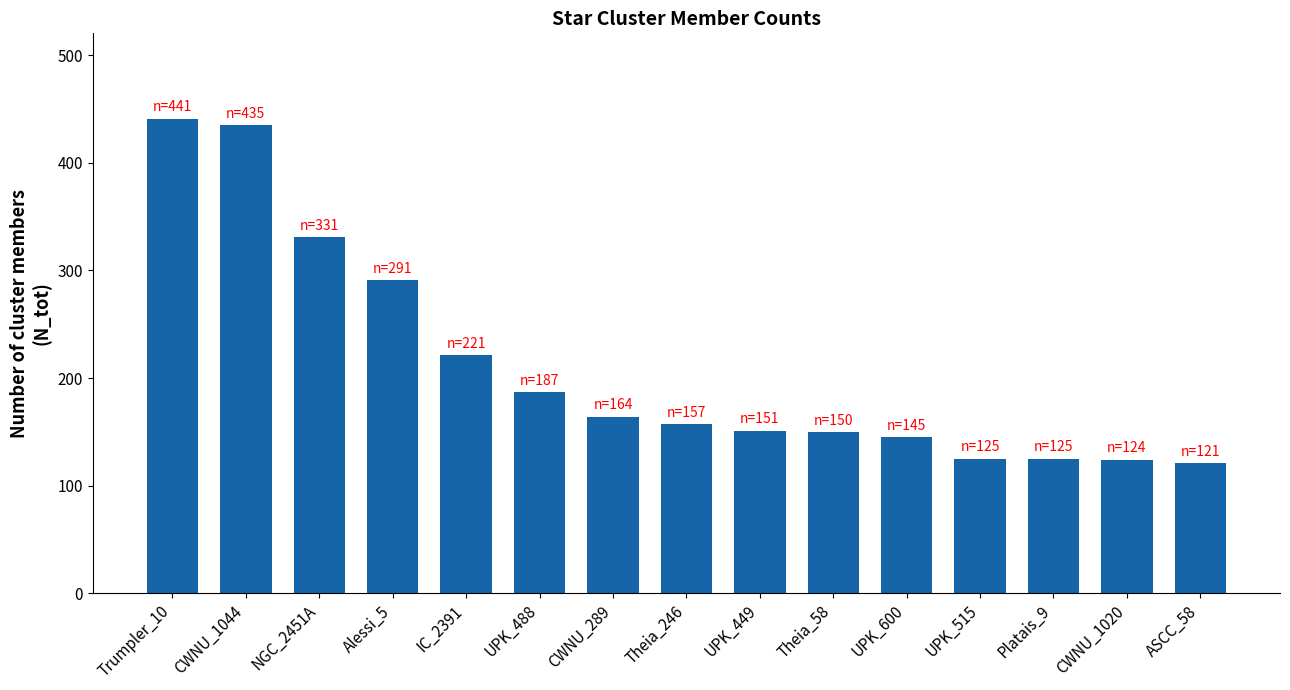

The value at UPK_449 is 151. True or false?

True